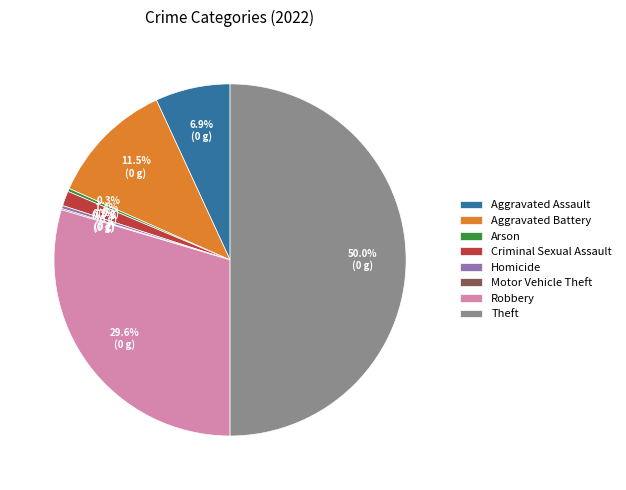

Which slice is the largest?

Theft